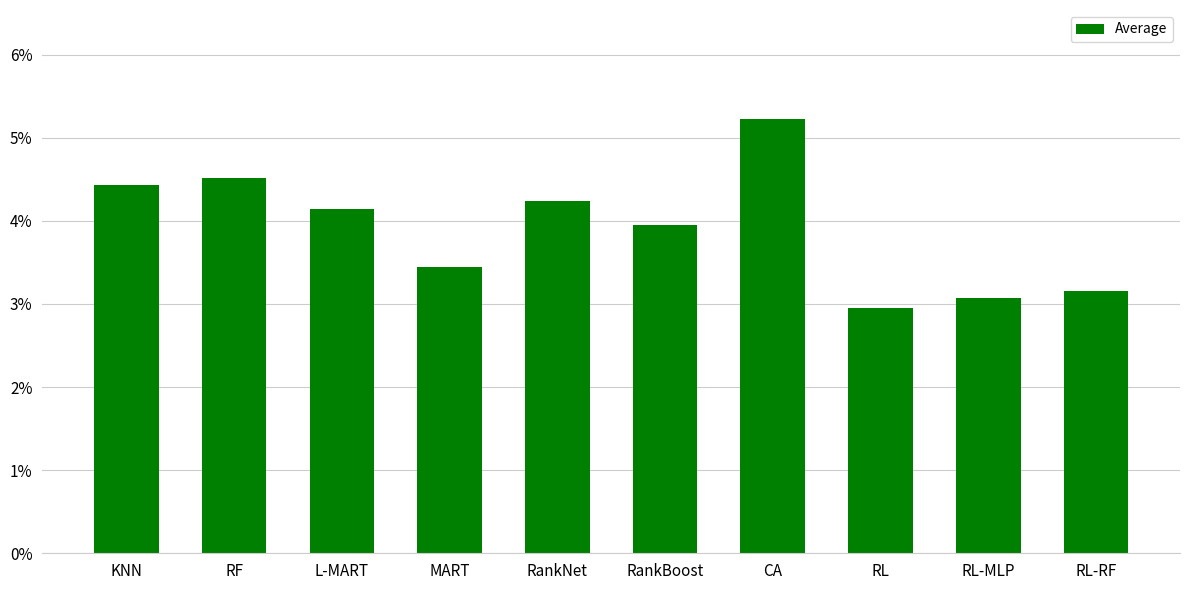

What is the label of the 3rd bar from the left?

L-MART